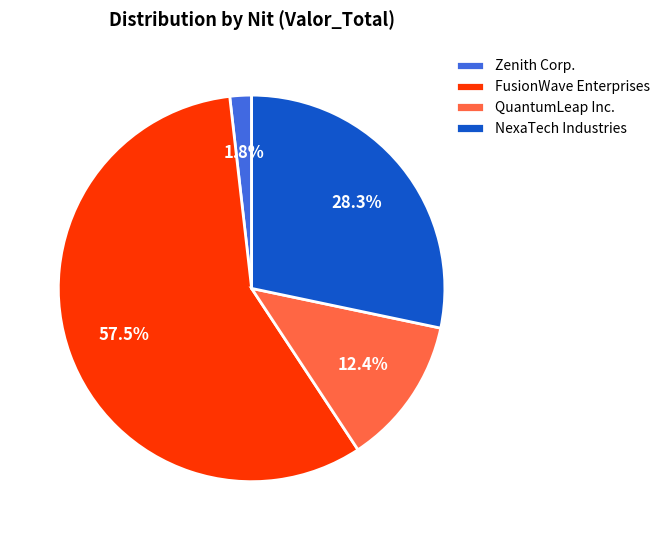

Does QuantumLeap Inc. represent more than half of the total?

No